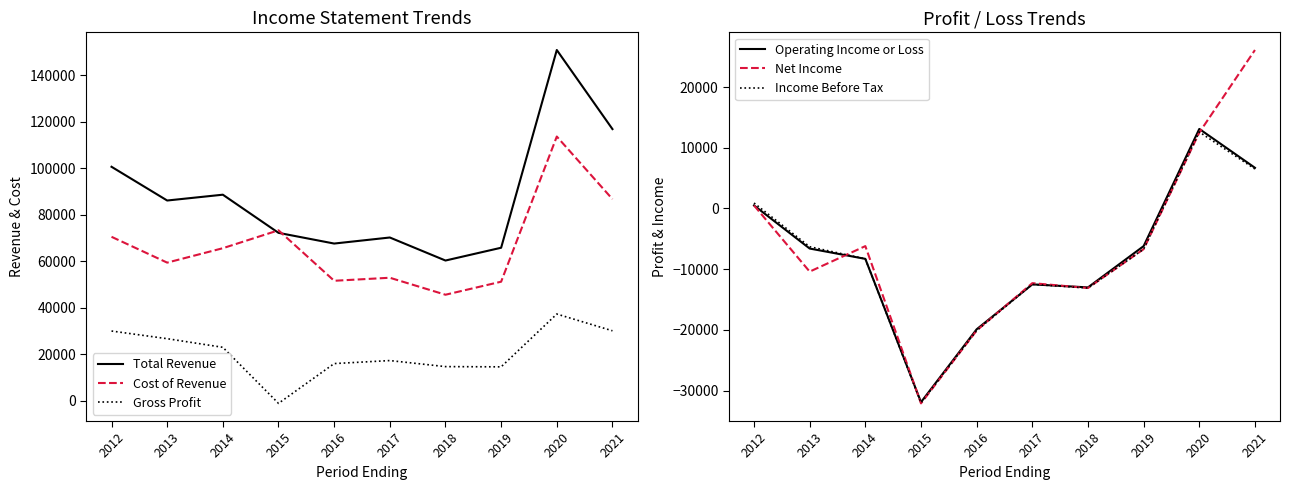

Does the chart have visible grid lines?

No